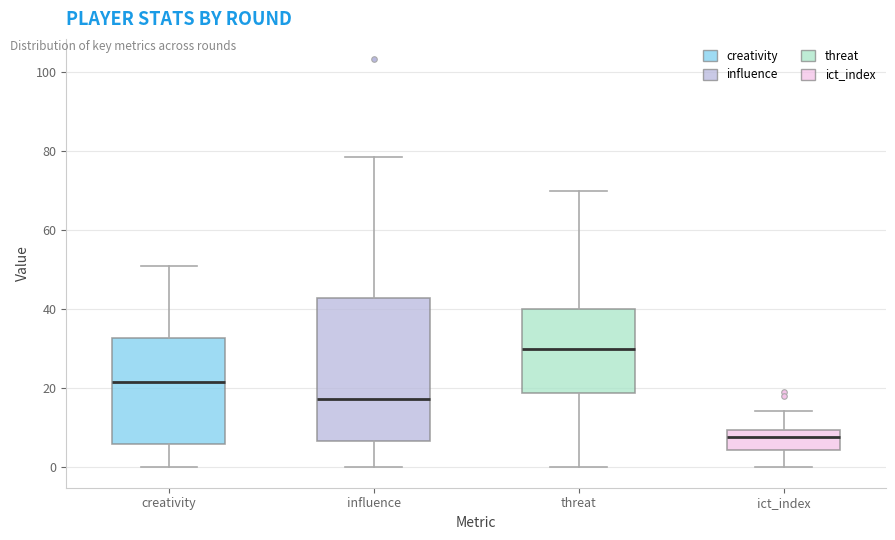

Reading left to right, read every box against the y-axis: the position of its median line, the range the box covers, and the ends of its whiskers. The values are not printed on the chart, so give them approximately, as read against the axis.

creativity: median 22, box 6 to 32, whiskers 0 to 50
influence: median 18, box 6 to 42, whiskers 0 to 78
threat: median 30, box 18 to 40, whiskers 0 to 70
ict_index: median 8, box 4 to 10, whiskers 0 to 14